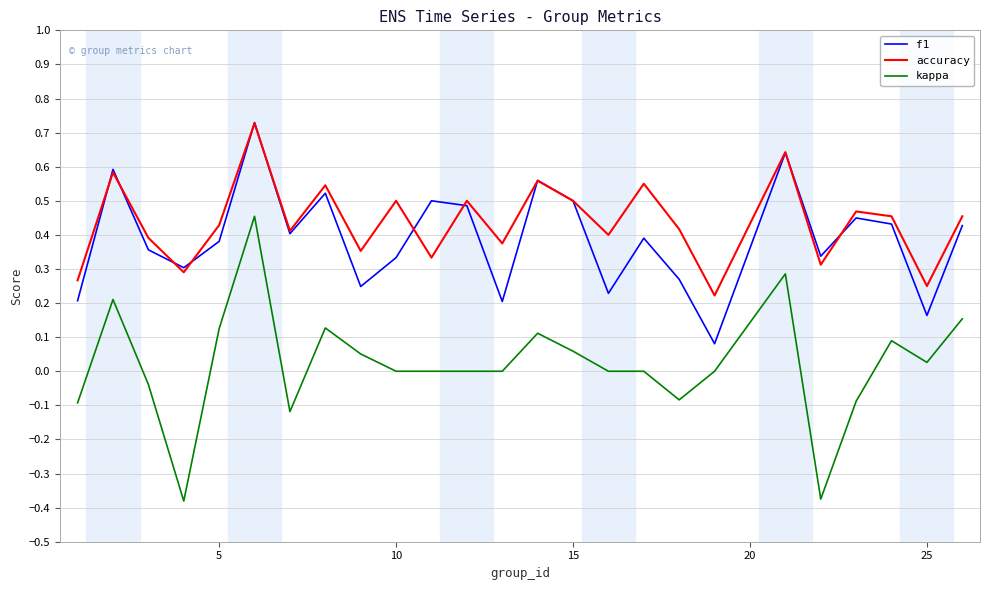

True or false: kappa and accuracy intersect in this chart.

False